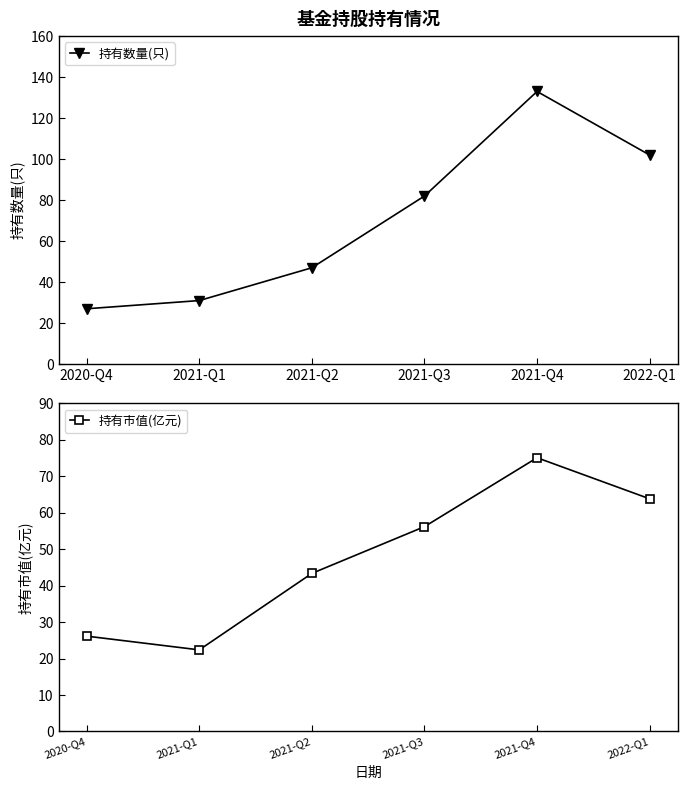

In 持有市值(亿元), how many points are lower than both neighbors (excluding endpoints)?

1